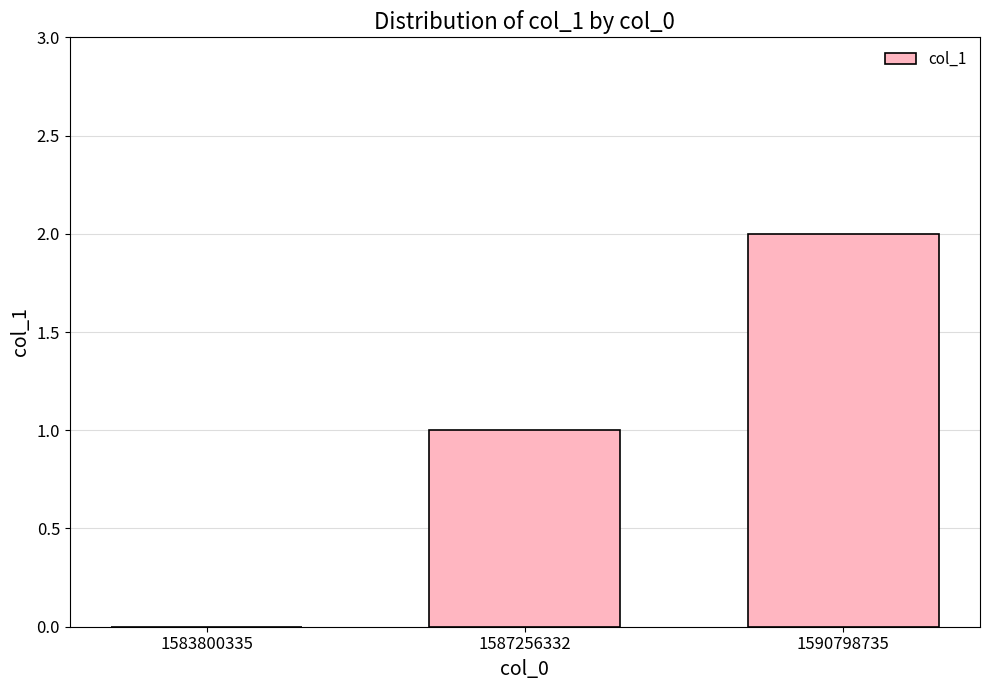

At which category does the chart reach its peak across all series?

1590798735